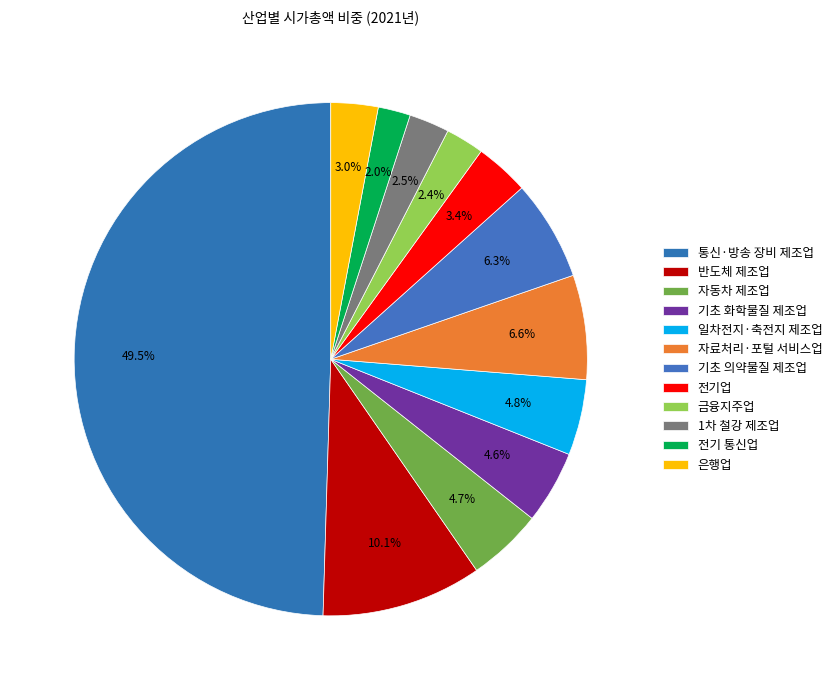

What is the smallest slice in the pie chart?

전기 통신업